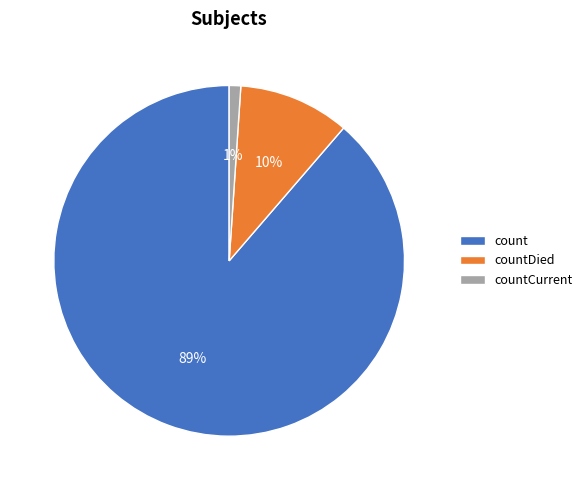

Is it true that count is 89% of the pie?

True